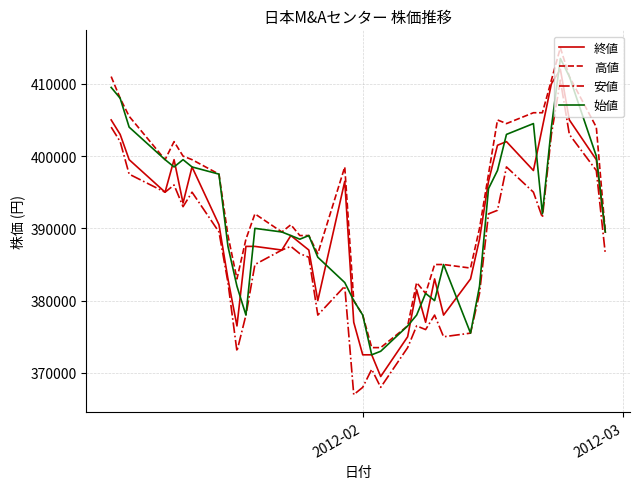

What is the smallest value displayed?

366996